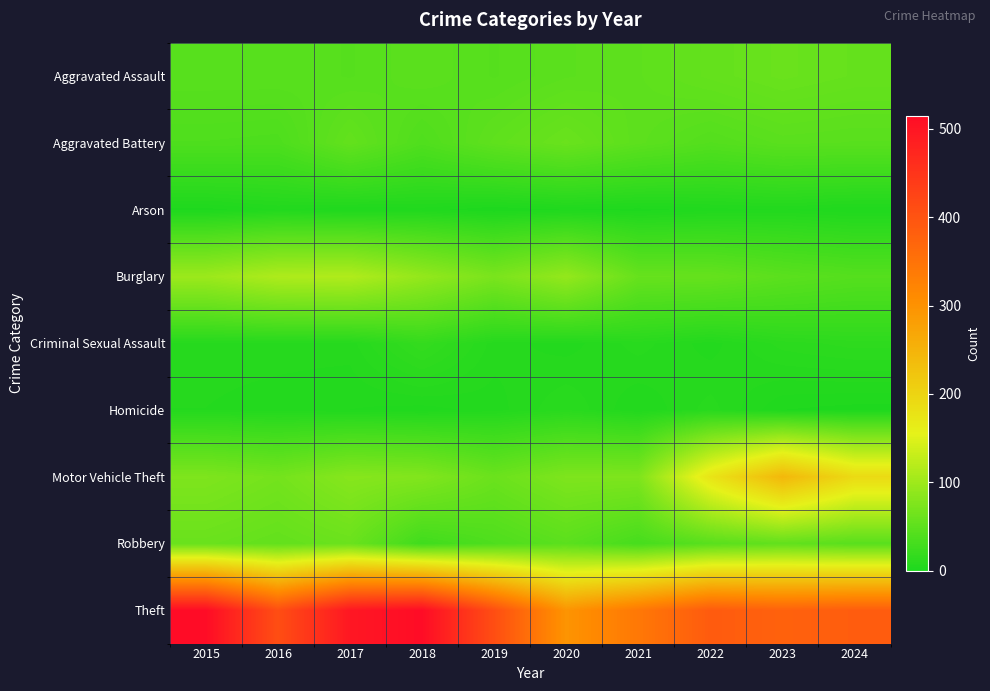

Reading right to left, what are all the values shown in this chart?

Aggravated Assault: 2024=56	2023=59	2022=55	2021=50	2020=48	2019=44	2018=48	2017=44	2016=46	2015=46
Aggravated Battery: 2024=46	2023=47	2022=42	2021=49	2020=59	2019=51	2018=39	2017=54	2016=37	2015=38
Arson: 2024=2	2023=4	2022=3	2021=1	2020=2	2019=0	2018=3	2017=2	2016=4	2015=1
Burglary: 2024=43	2023=48	2022=56	2021=57	2020=92	2019=72	2018=92	2017=114	2016=112	2015=98
Criminal Sexual Assault: 2024=13	2023=11	2022=5	2021=9	2020=5	2019=7	2018=18	2017=7	2016=7	2015=7
Homicide: 2024=1	2023=2	2022=9	2021=4	2020=10	2019=5	2018=3	2017=4	2016=5	2015=6
Motor Vehicle Theft: 2024=190	2023=243	2022=175	2021=75	2020=75	2019=60	2018=78	2017=82	2016=67	2015=75
Robbery: 2024=46	2023=53	2022=46	2021=32	2020=48	2019=38	2018=27	2017=60	2016=54	2015=59
Theft: 2024=385	2023=377	2022=388	2021=341	2020=296	2019=409	2018=515	2017=497	2016=409	2015=515